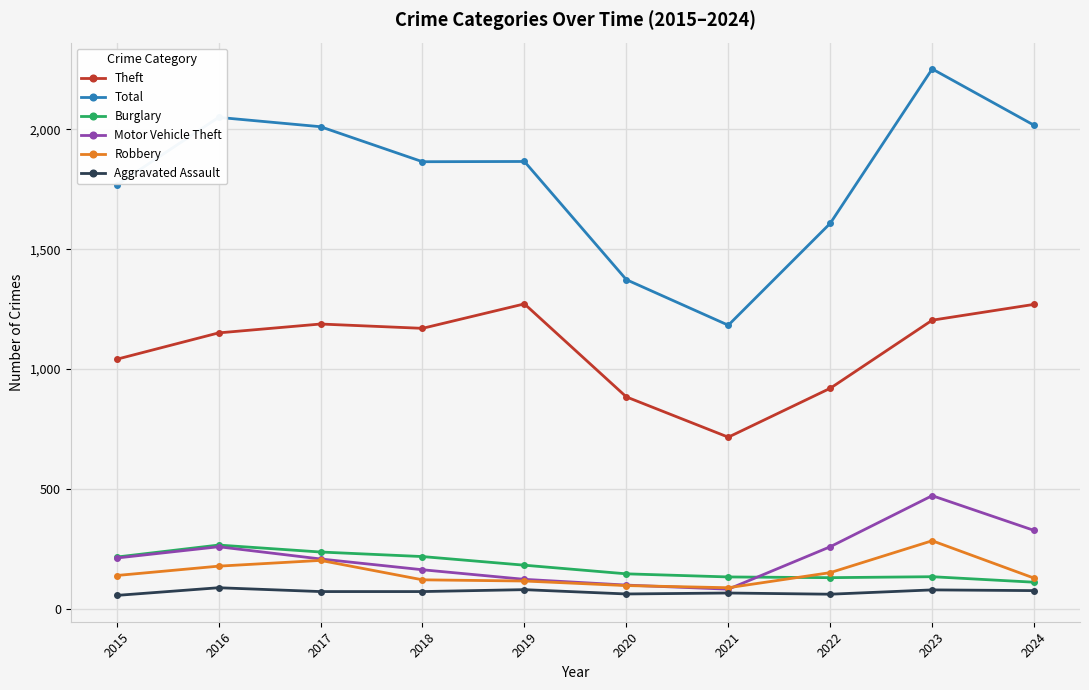

What is the value of the Total point at the 5th from the left?

1866